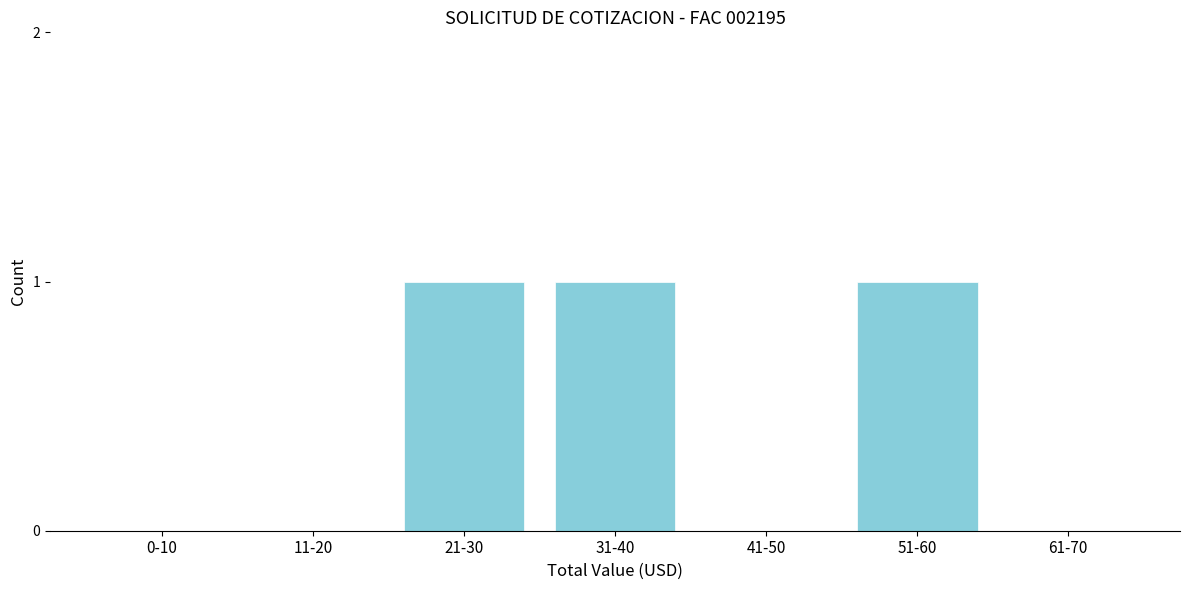

Reading right to left, extract all data points from this chart.

61-70=0	51-60=1	41-50=0	31-40=1	21-30=1	11-20=0	0-10=0